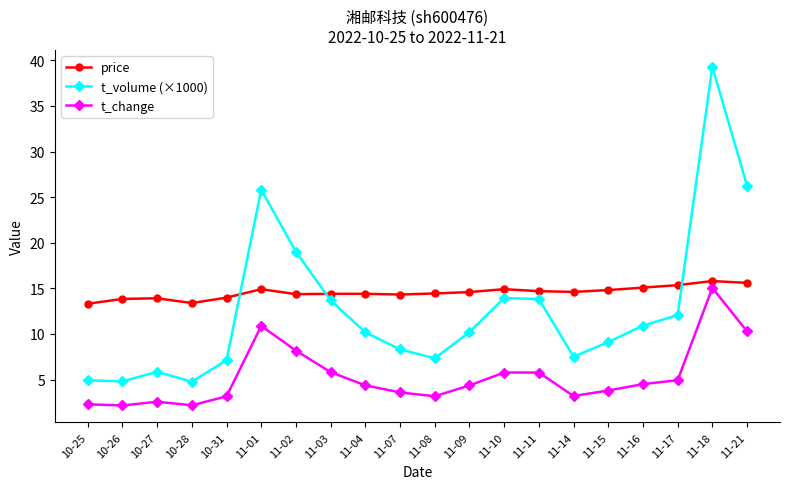

True or false: t_volume (×1000) and t_change cross at least once.

False